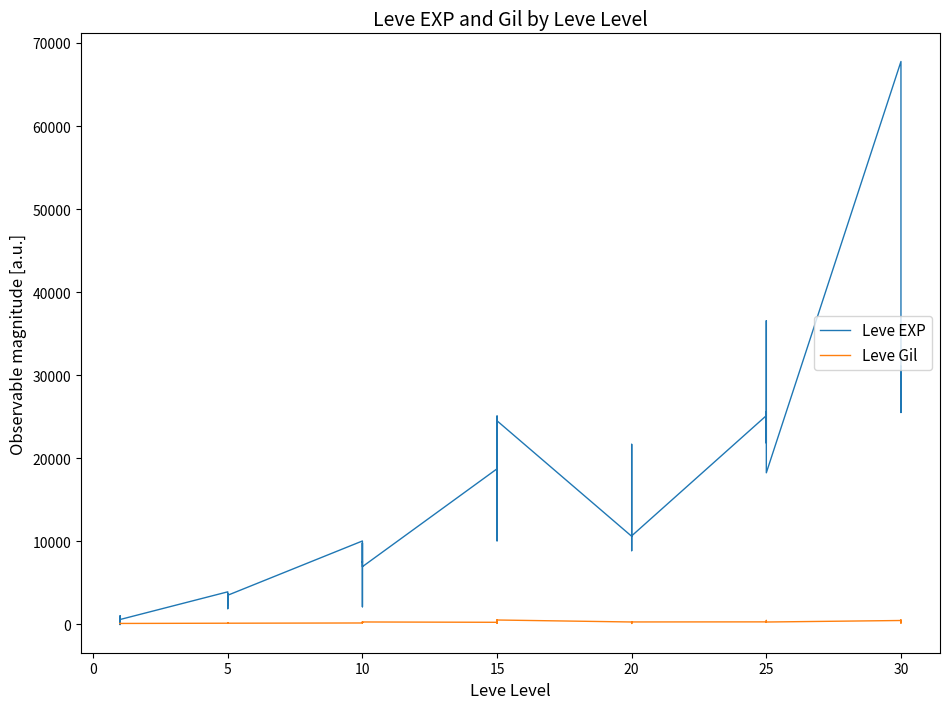

The value of Leve Gil at 10 is 123.2. True or false?

False